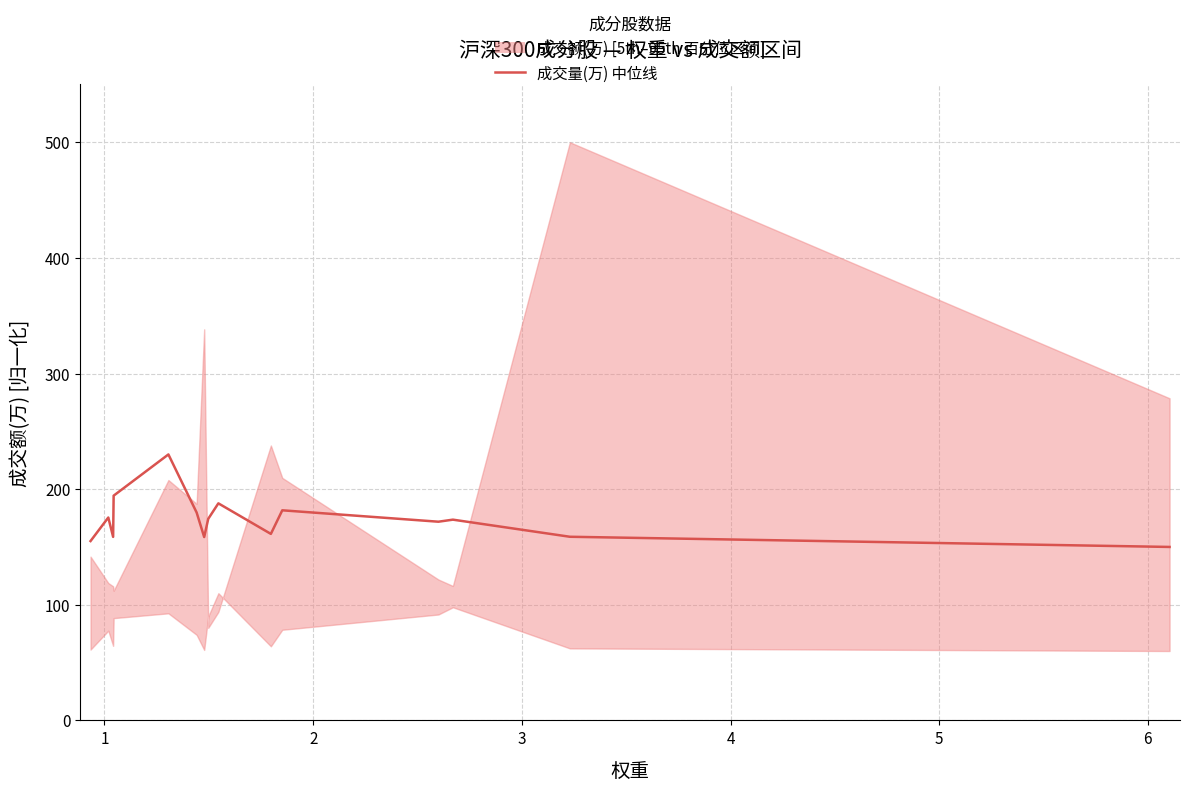

How many values are below 173?

7